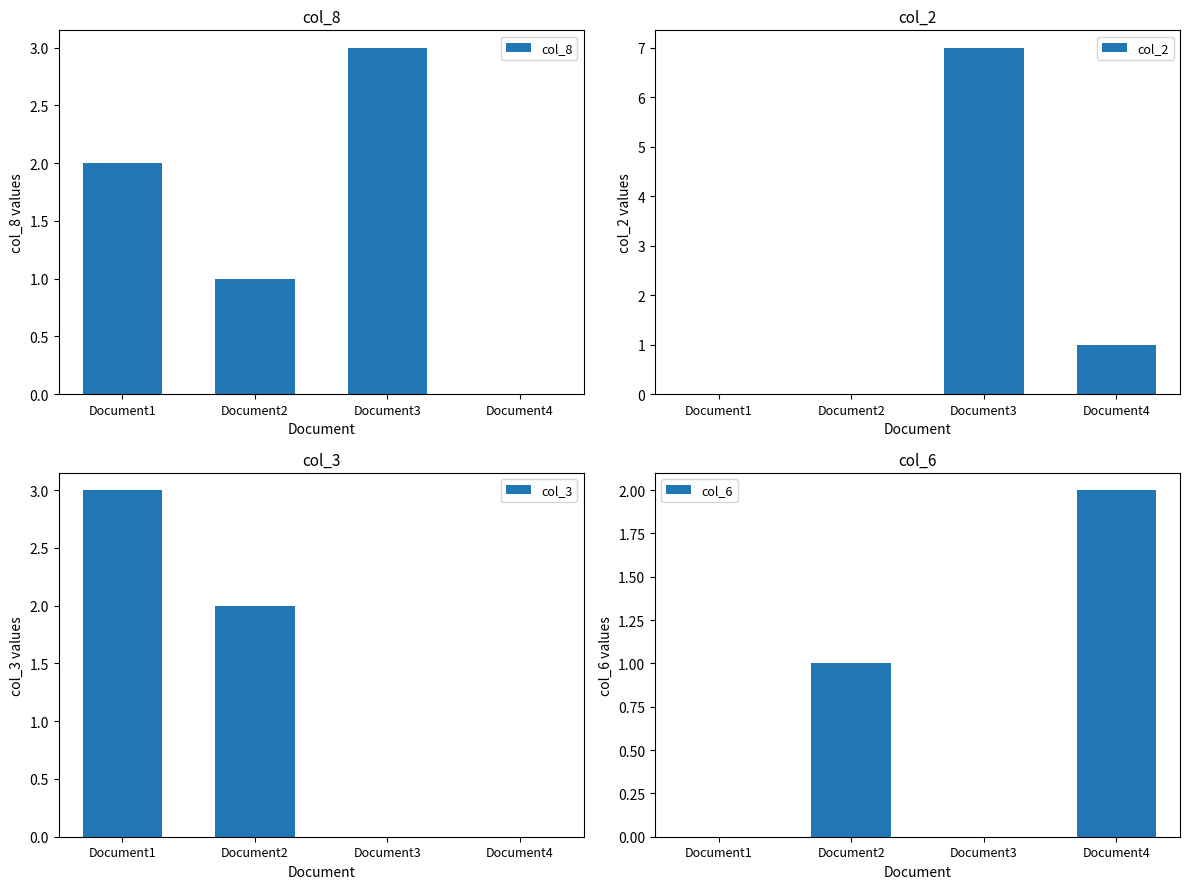

Which series has the widest spread of values?

col_2